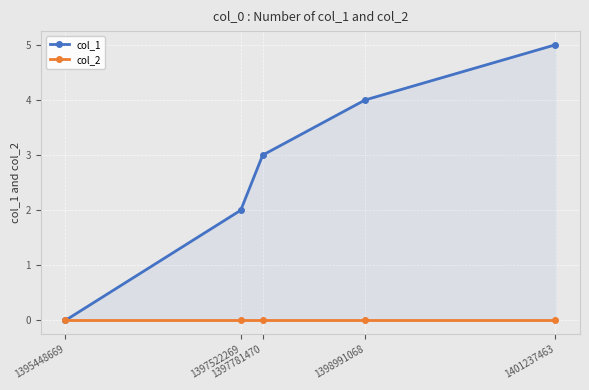

True or false: col_2 has more than 1 points higher than both neighbors.

False